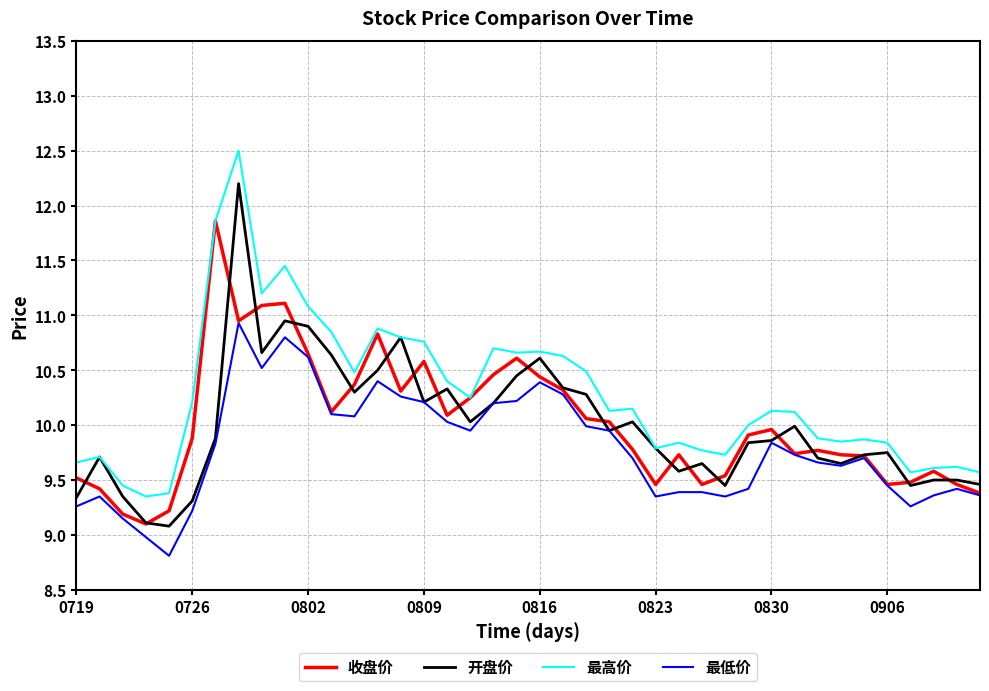

Which series has the largest total across all categories?

最高价